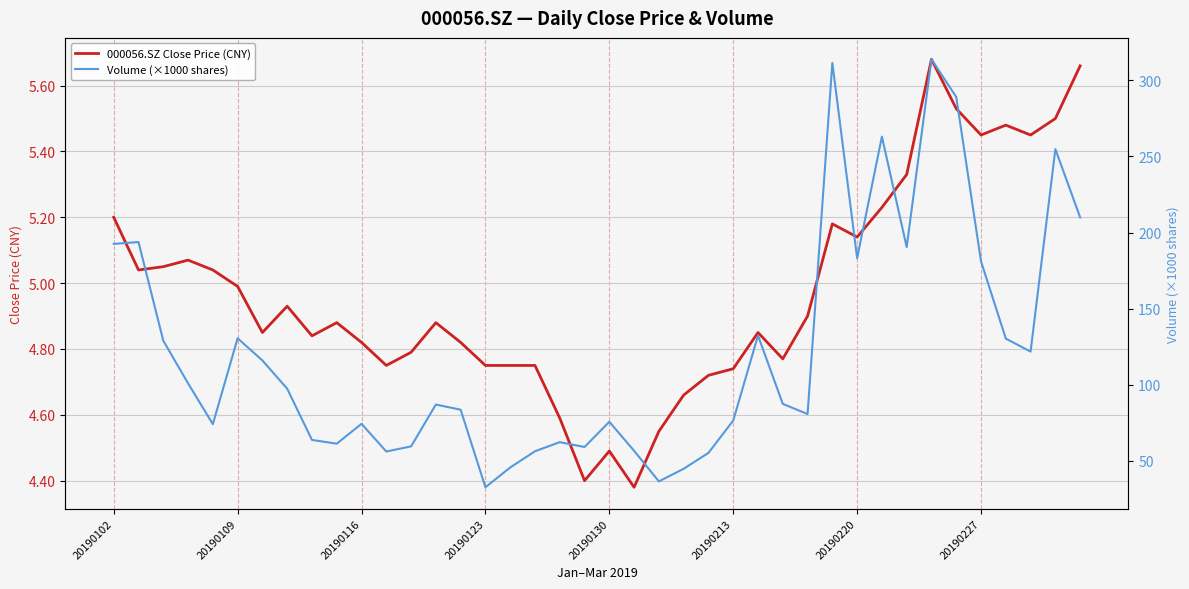

The 000056.SZ Close Price (CNY) series shows 5.0 at 20190109. True or false?

True